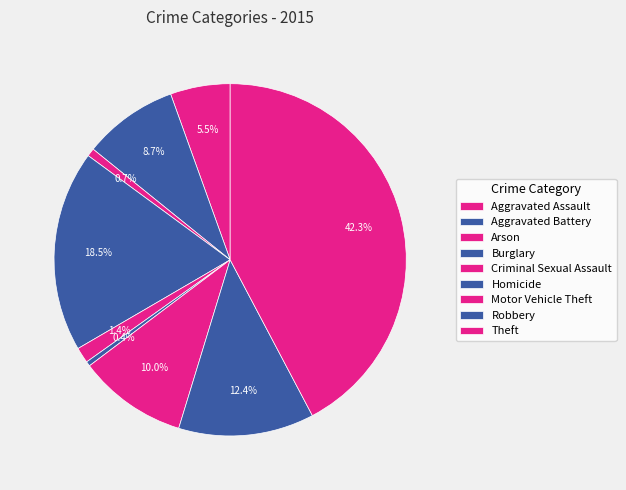

How many slices are in this pie chart?

9